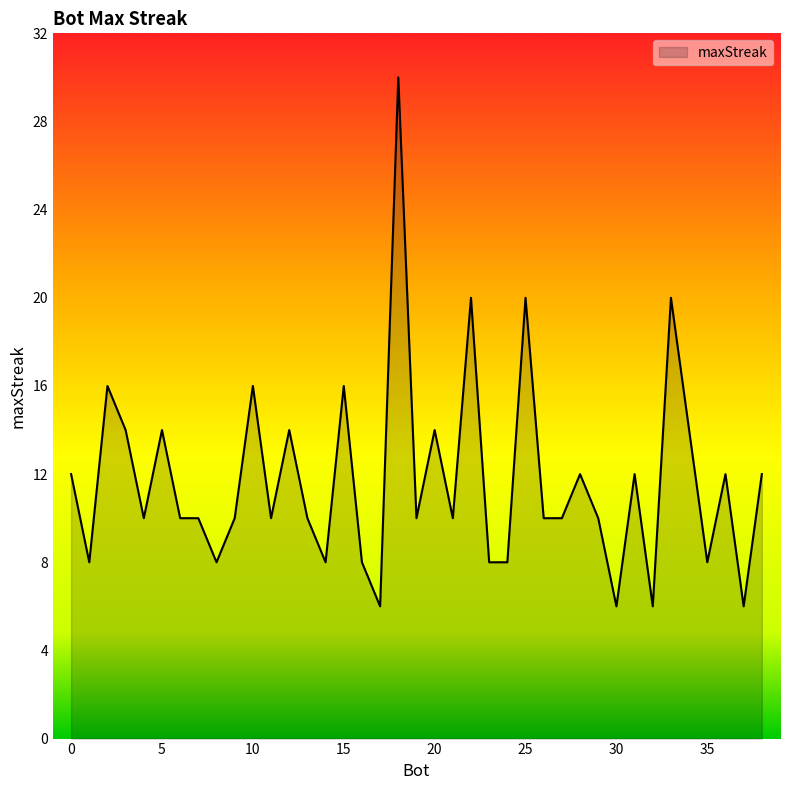

Count the number of categories in the chart.

39